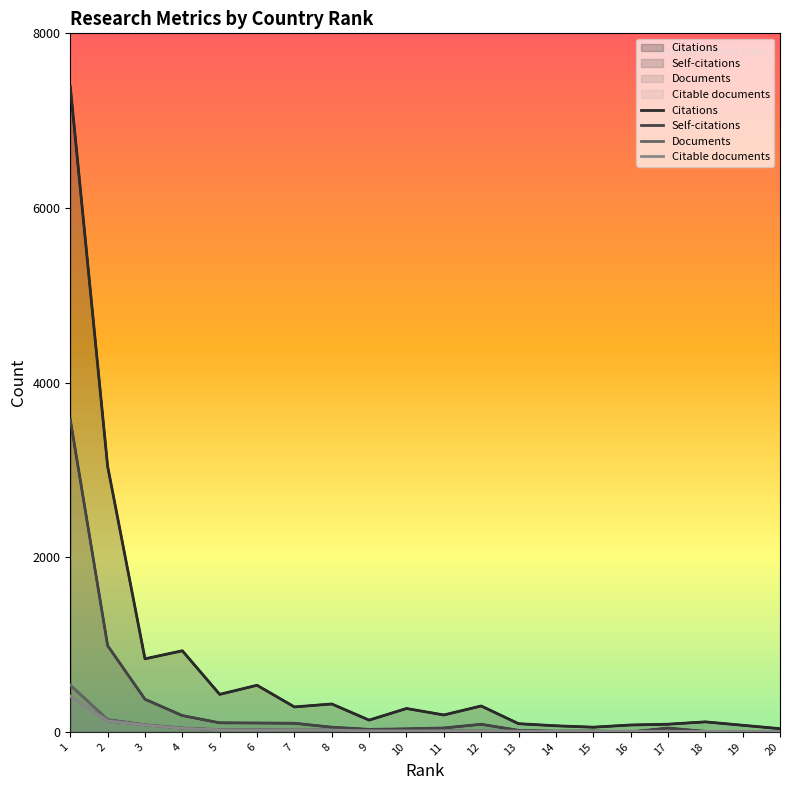

True or false: Citations and Self-citations intersect in this chart.

False